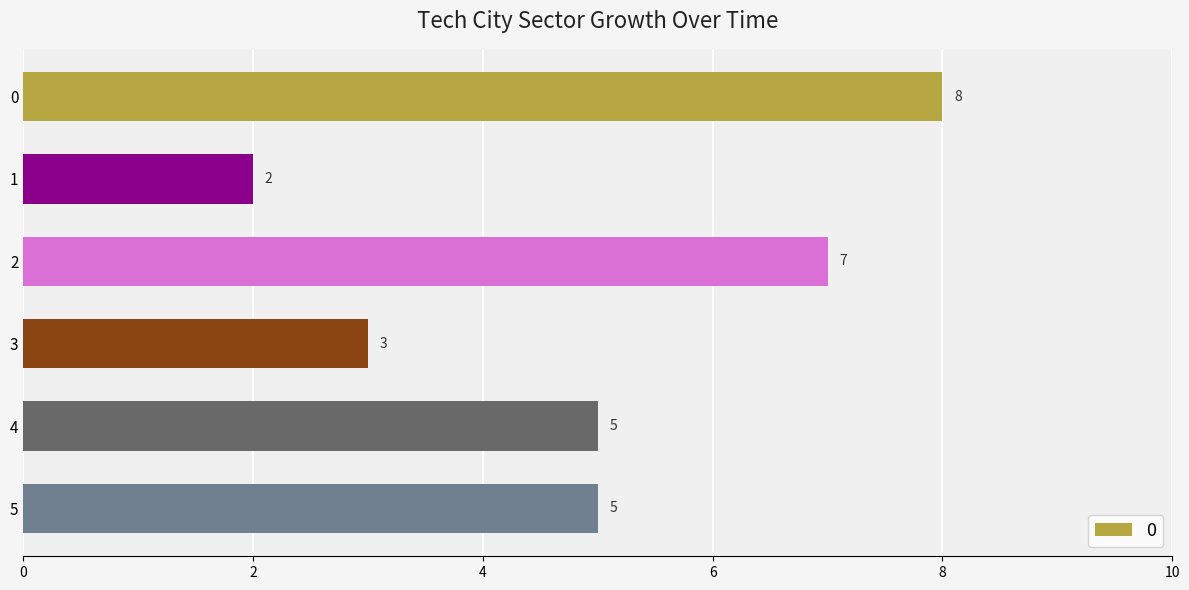

Approximately how many times larger is the value at 4 compared to 0?

0.6